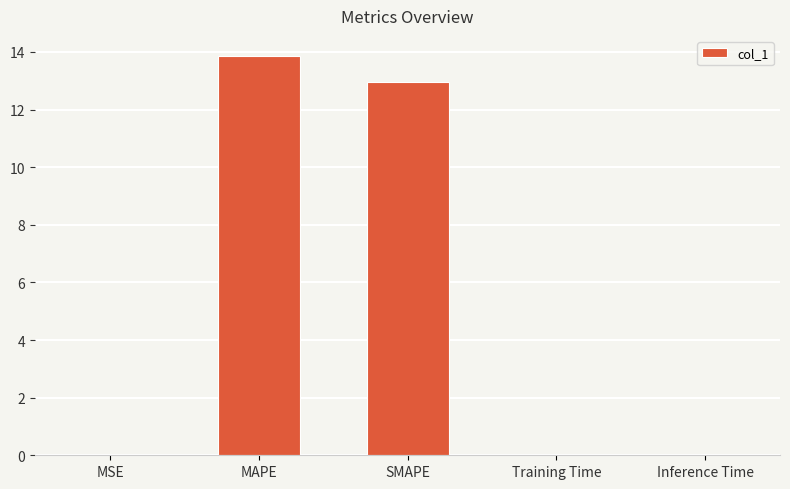

Which has a higher value, MAPE or SMAPE?

MAPE